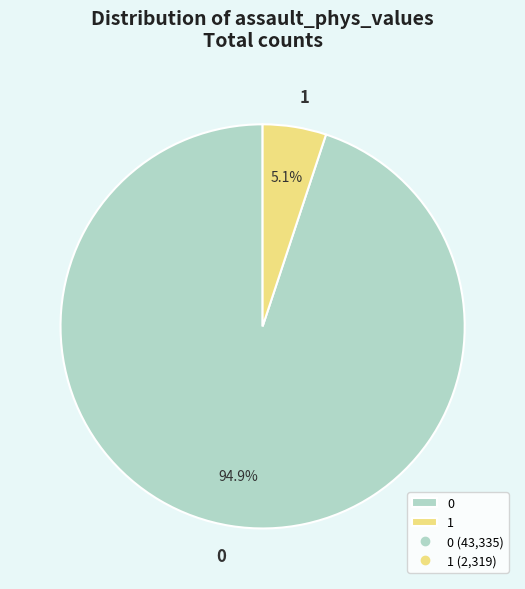

Combined, do 1 and 0 account for over 50%?

Yes